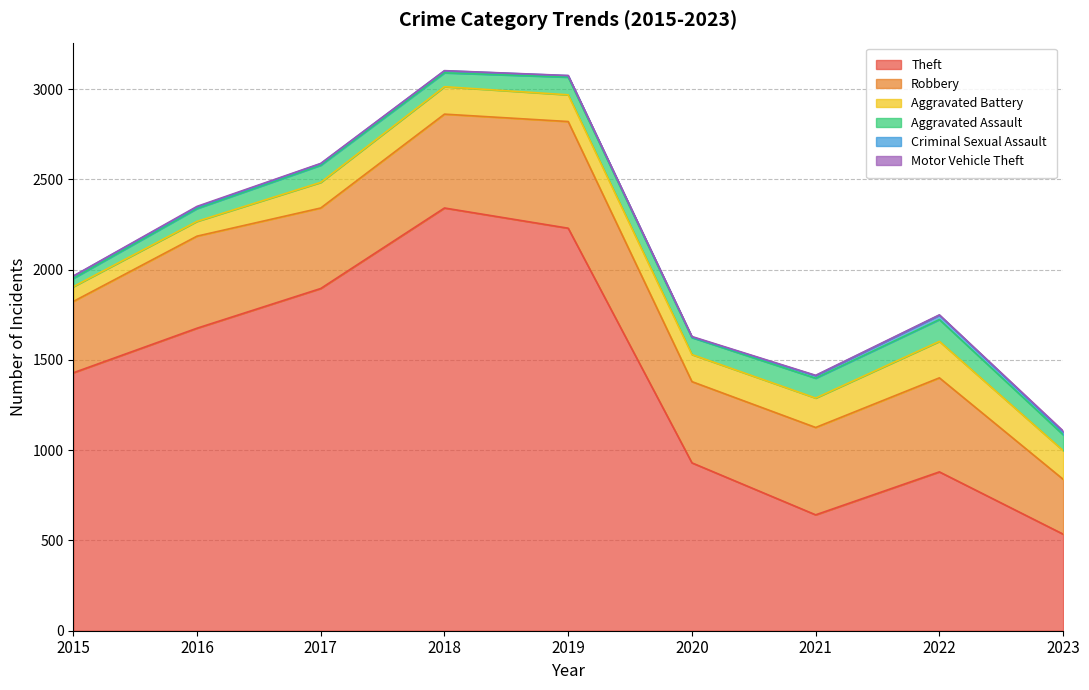

What is the approximate value of Theft at 2020, to the nearest 50?

950